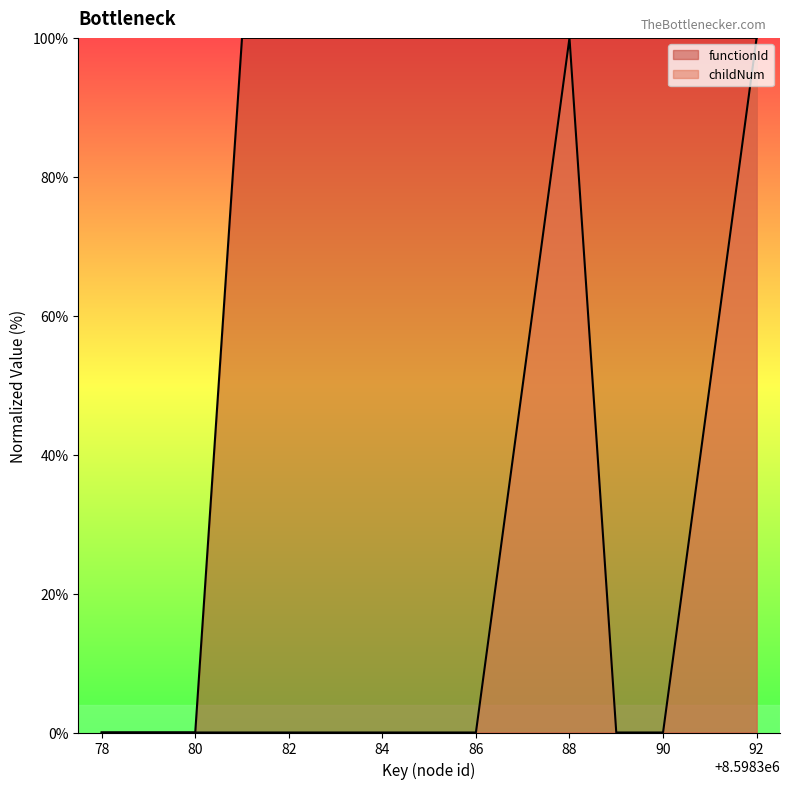

Is it true that childNum equals 64.2 at 8598385?

False